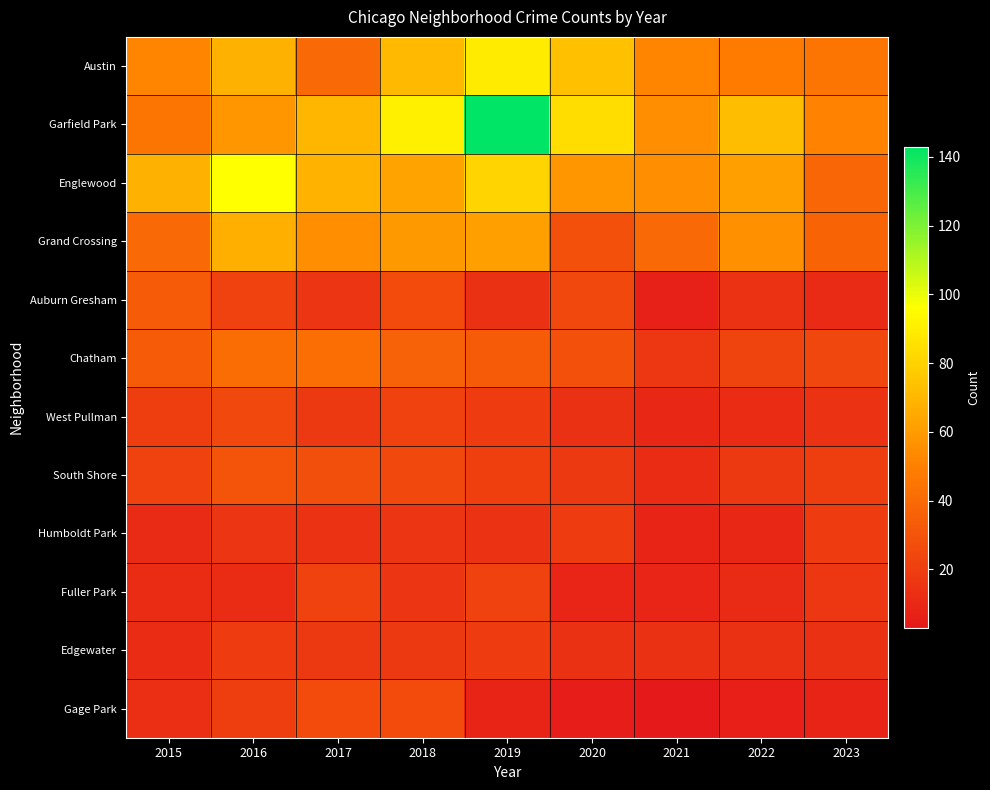

List the series in order of their peak value, lowest first.

Humboldt Park, Edgewater, Fuller Park, West Pullman, Gage Park, South Shore, Auburn Gresham, Chatham, Grand Crossing, Austin, Englewood, Garfield Park